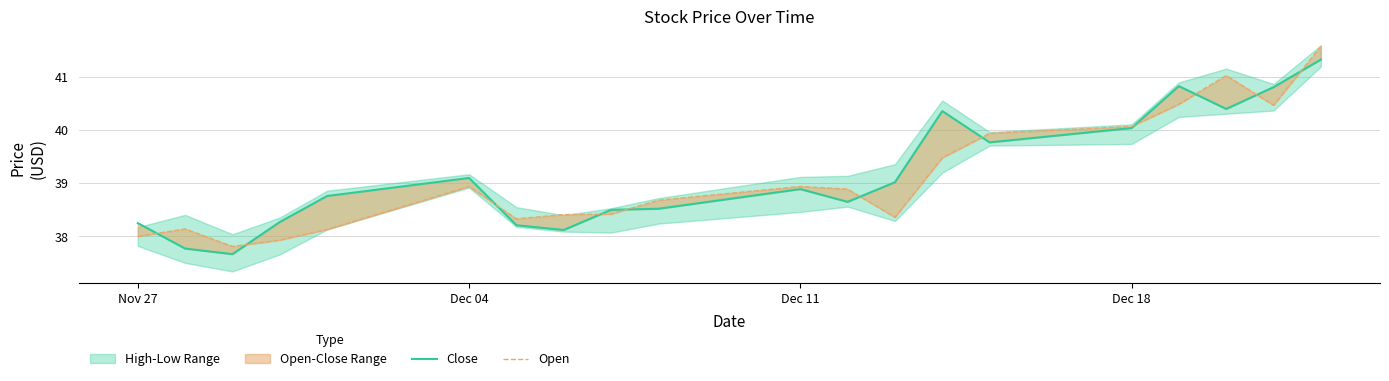

What is the sum of all Close values?

783.3